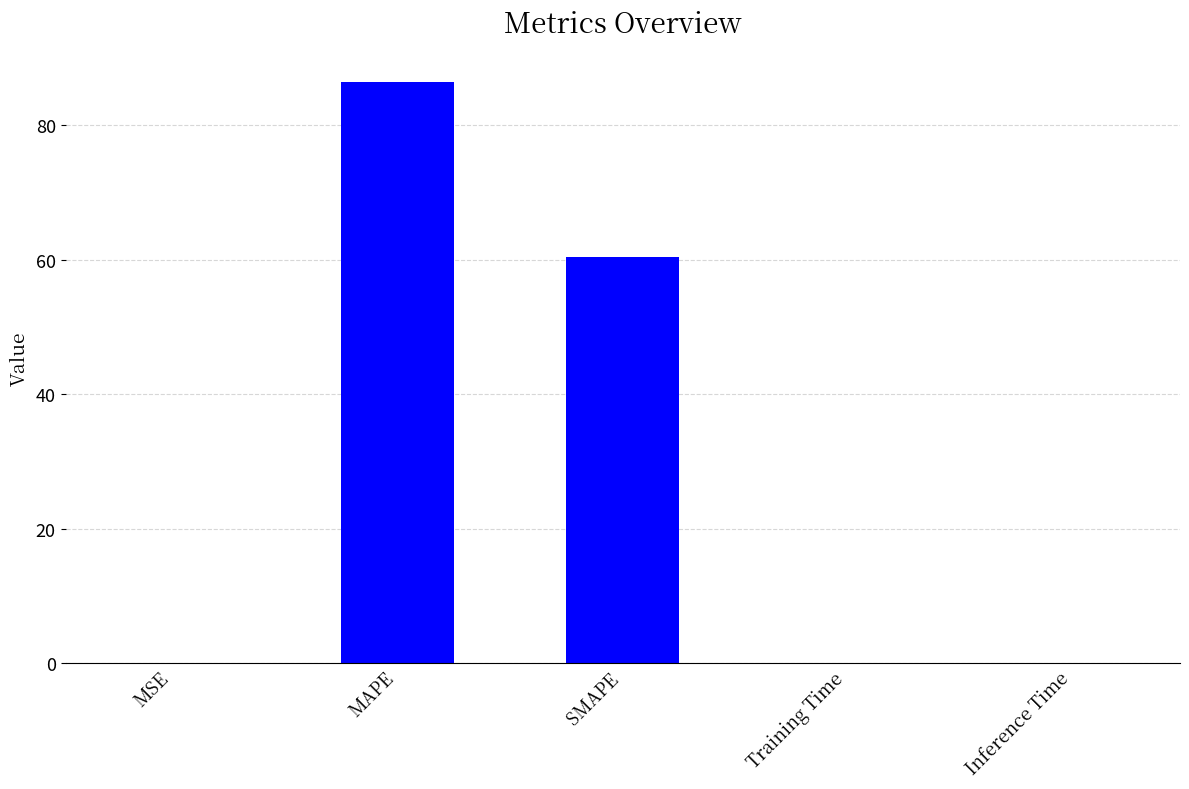

What is the sum of all values?

147.1